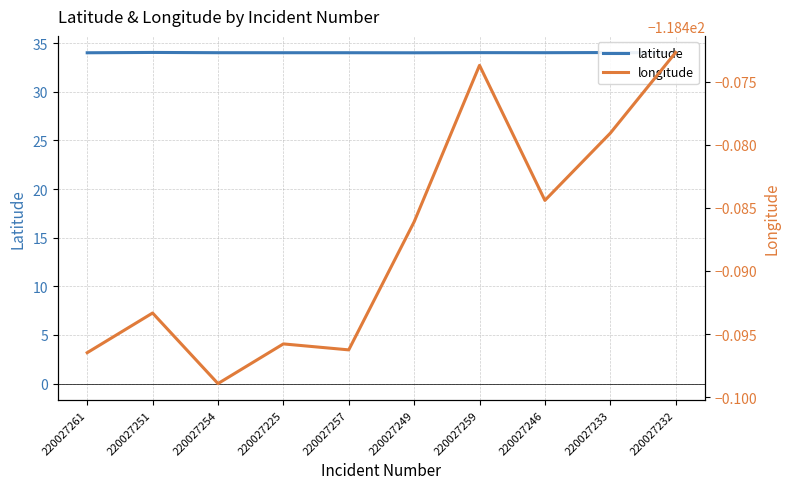

List the series in order of their overall mean, highest first.

latitude, longitude